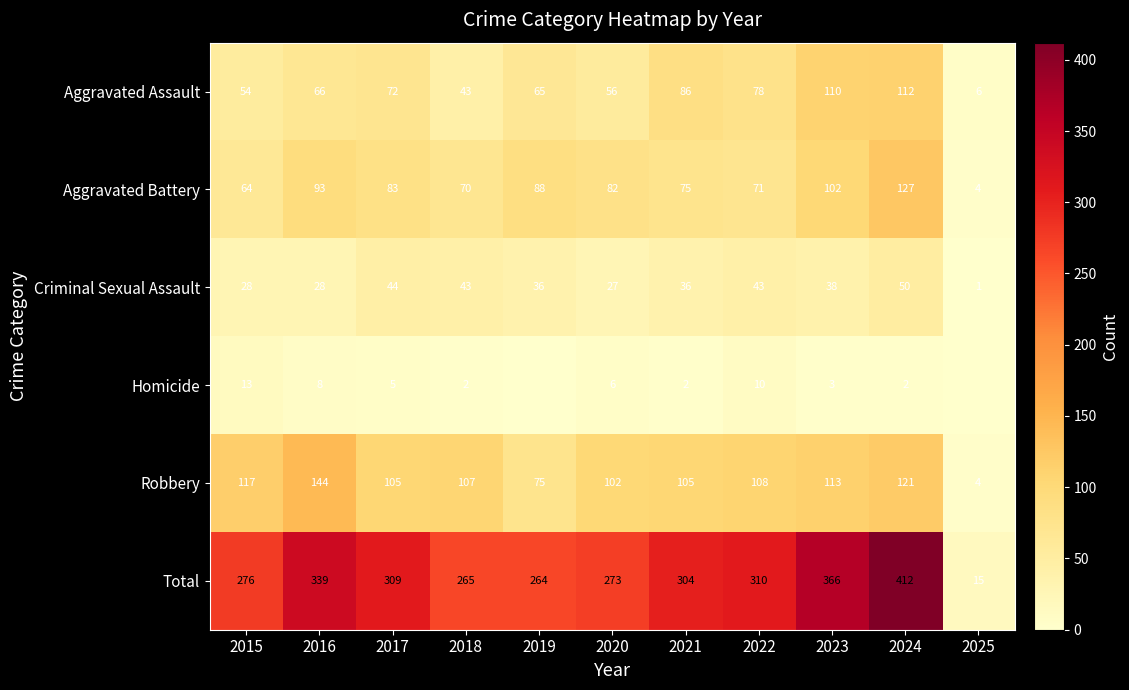

True or false: Aggravated Assault has a value of 40 at 2021.

False